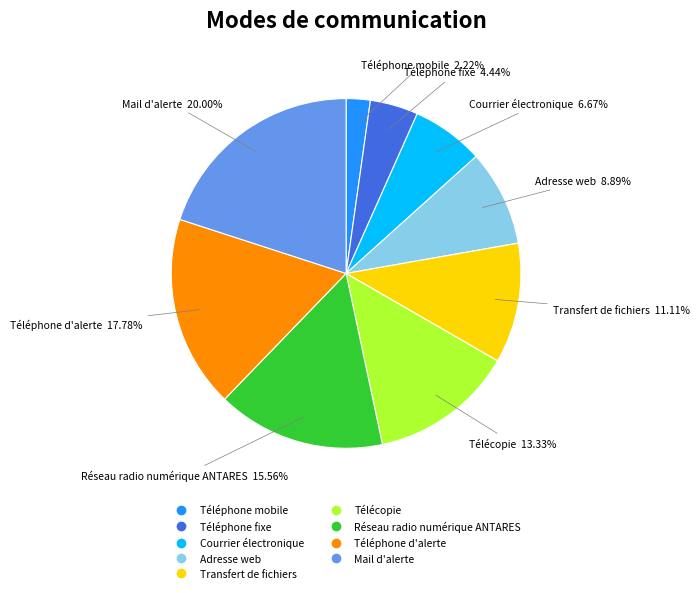

Rank the categories by value from highest to lowest.

Mail d'alerte, Téléphone d'alerte, Réseau radio numérique ANTARES, Télécopie, Transfert de fichiers, Adresse web, Courrier électronique, Téléphone fixe, Téléphone mobile